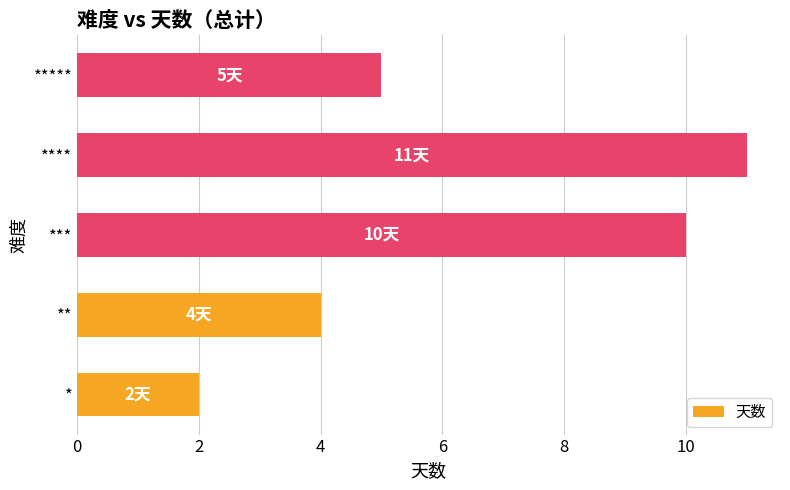

Does the chart contain stacked bars?

No